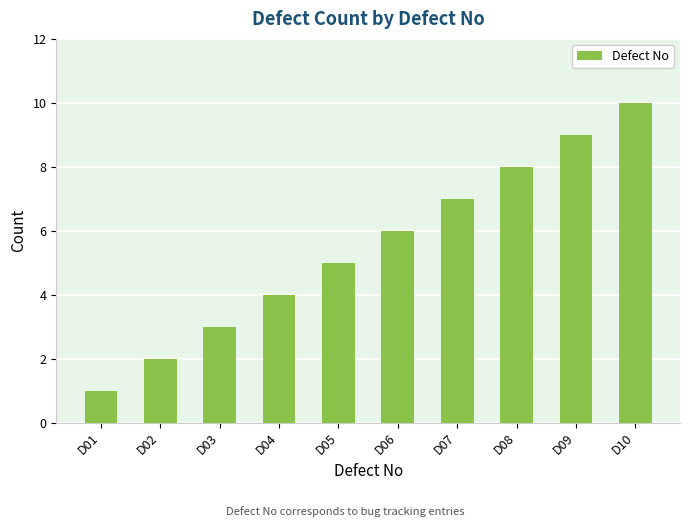

What is the greatest value displayed?

10